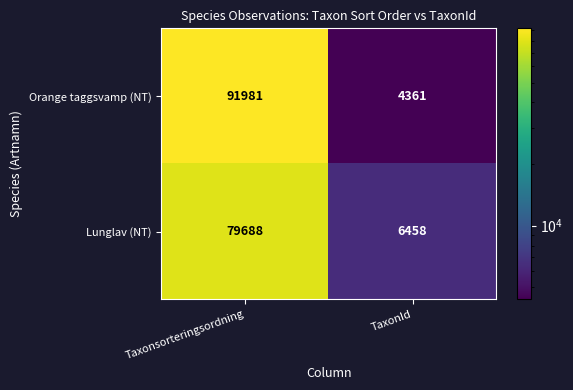

Which series has the widest spread of values?

Orange taggsvamp (NT)